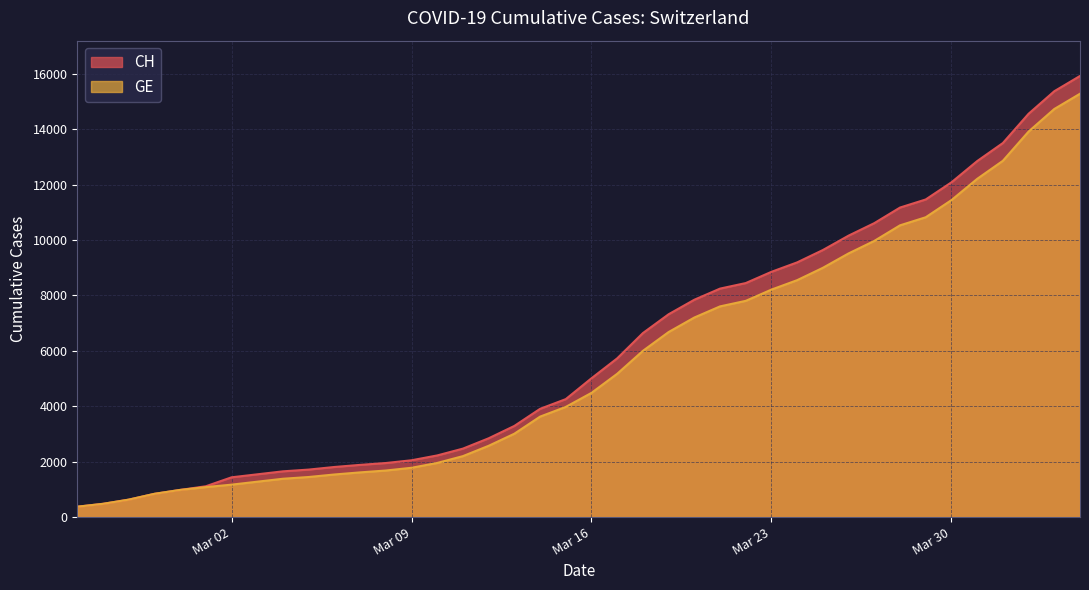

What is the difference between the highest and lowest values at 2020-03-27?

642